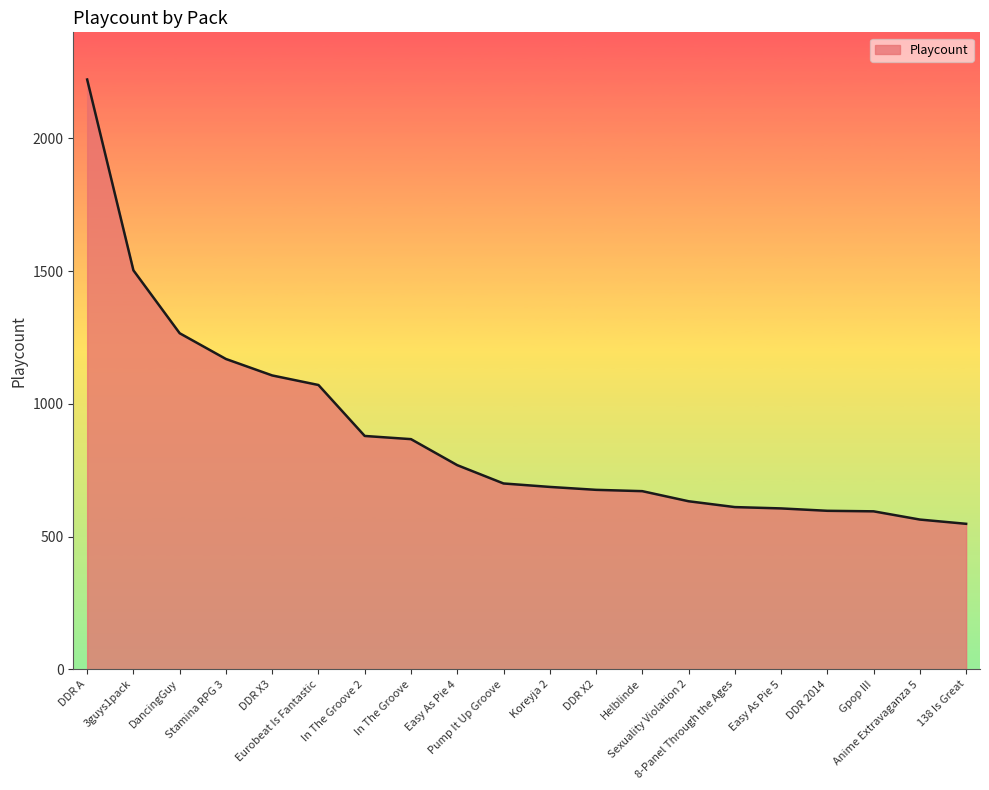

What is the difference between the values at 3guys1pack and DDR 2014?

906